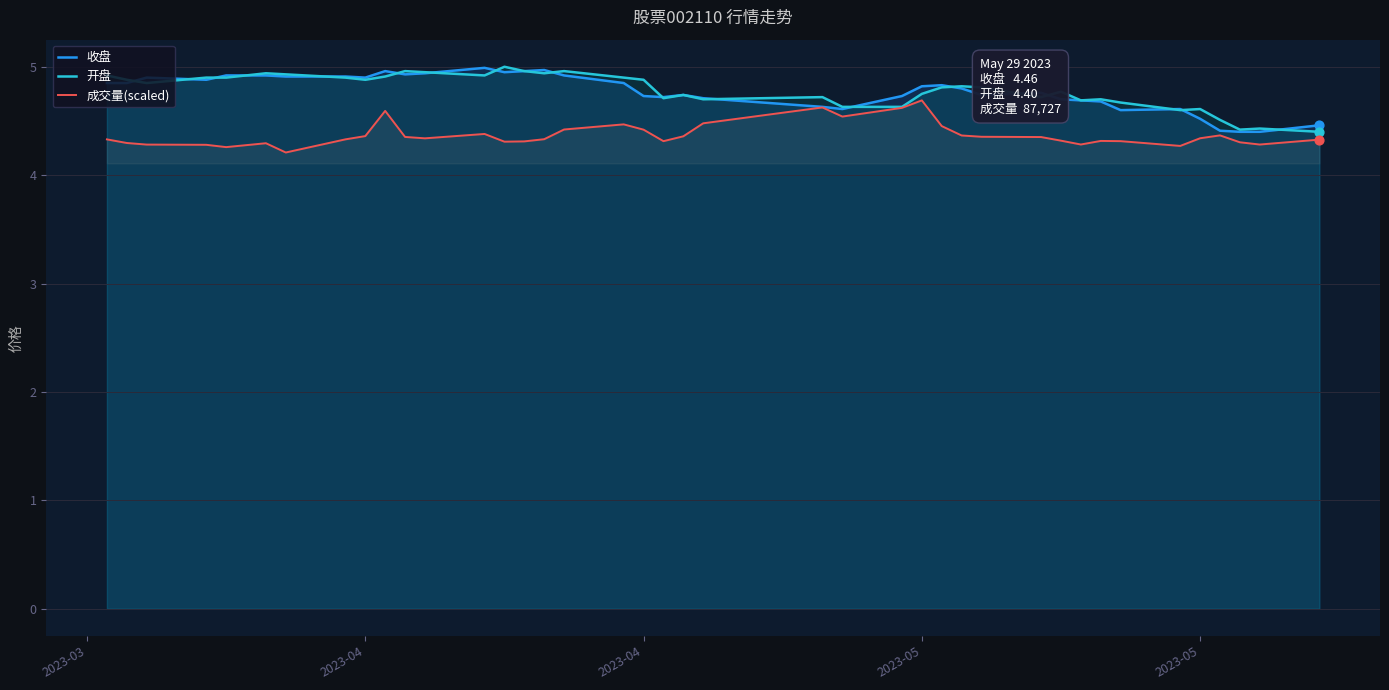

Is the value of 开盘 at 12 greater than the value of 收盘 at 32?

Yes